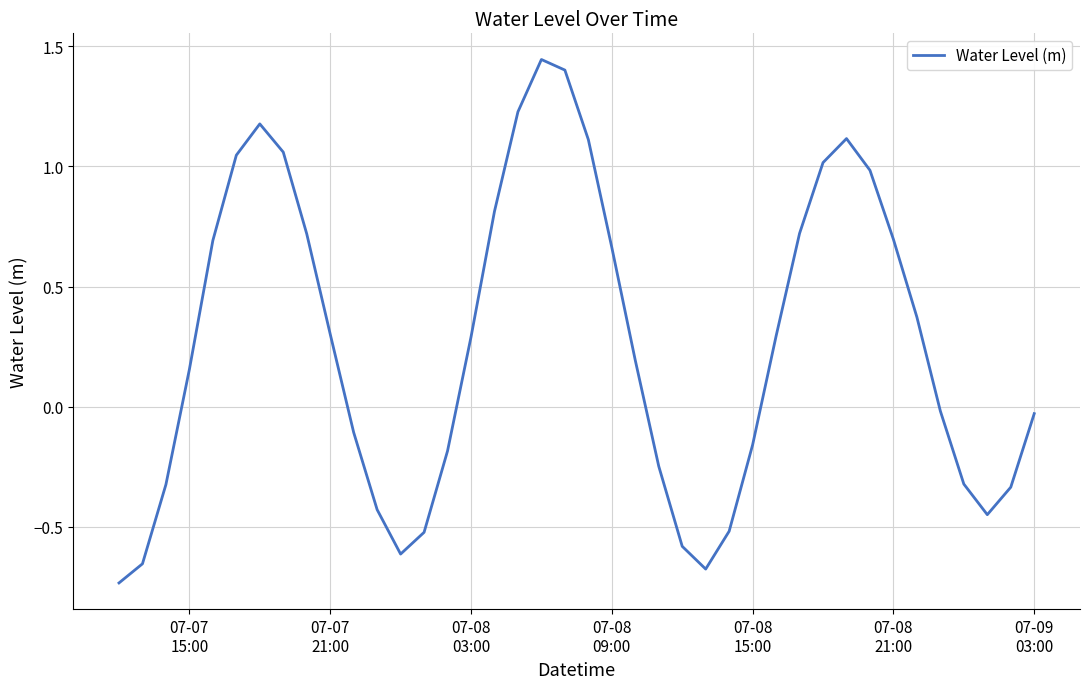

What is the difference between the maximum and minimum values?

2.2